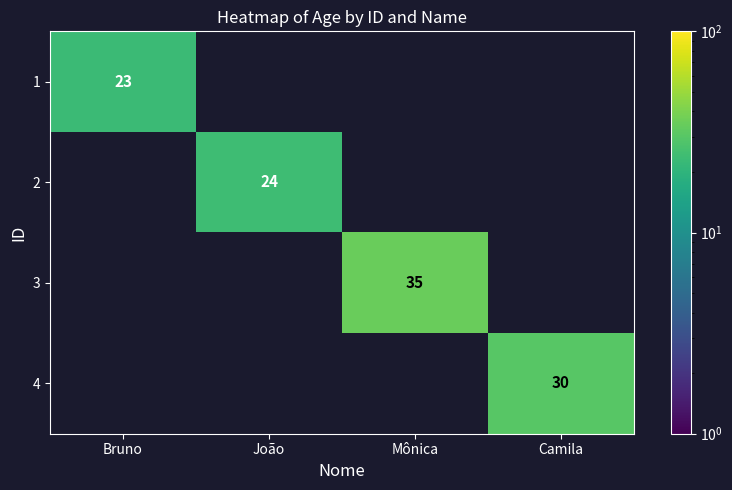

The 2 series shows 0 at Mônica. True or false?

True